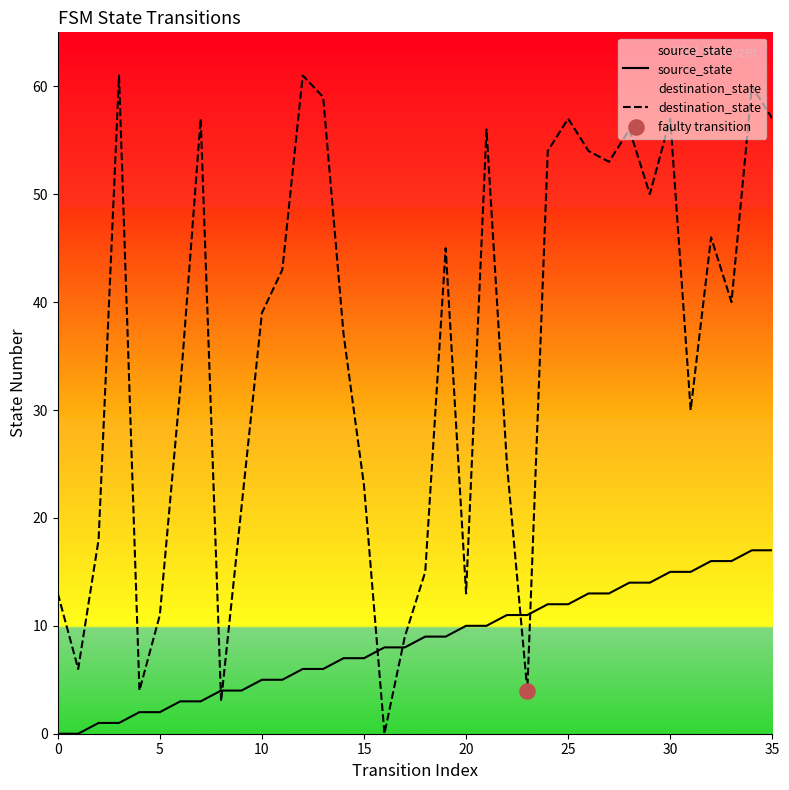

Which series has the largest total across all categories?

destination_state